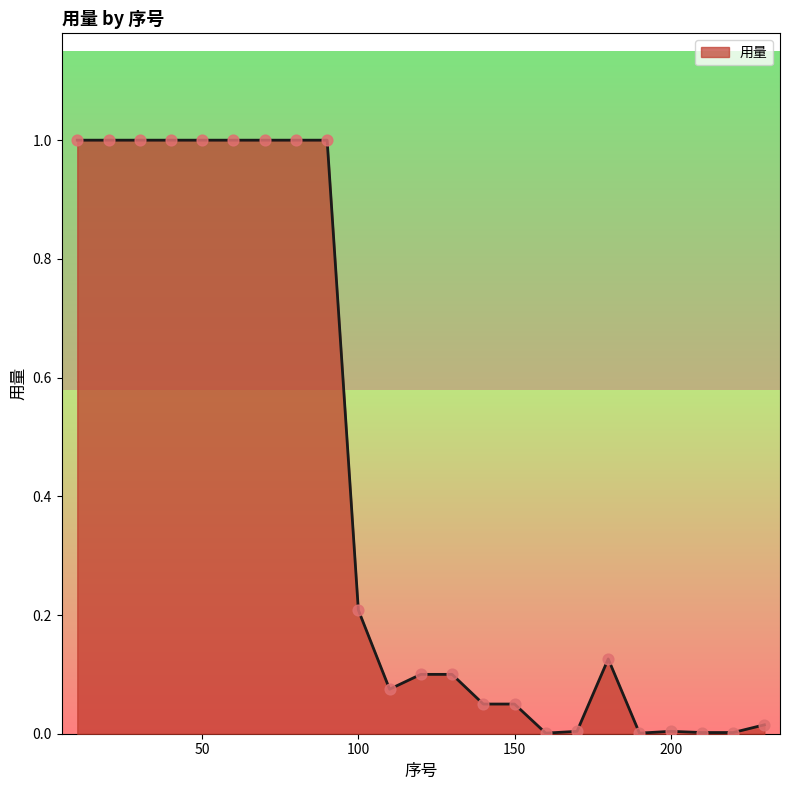

What is the maximum value shown in the chart?

1.0